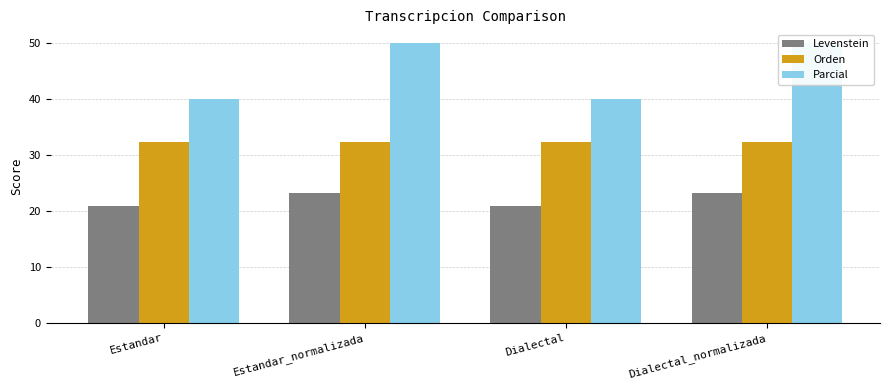

True or false: Levenstein has a value of 32.1 at Dialectal_normalizada.

False